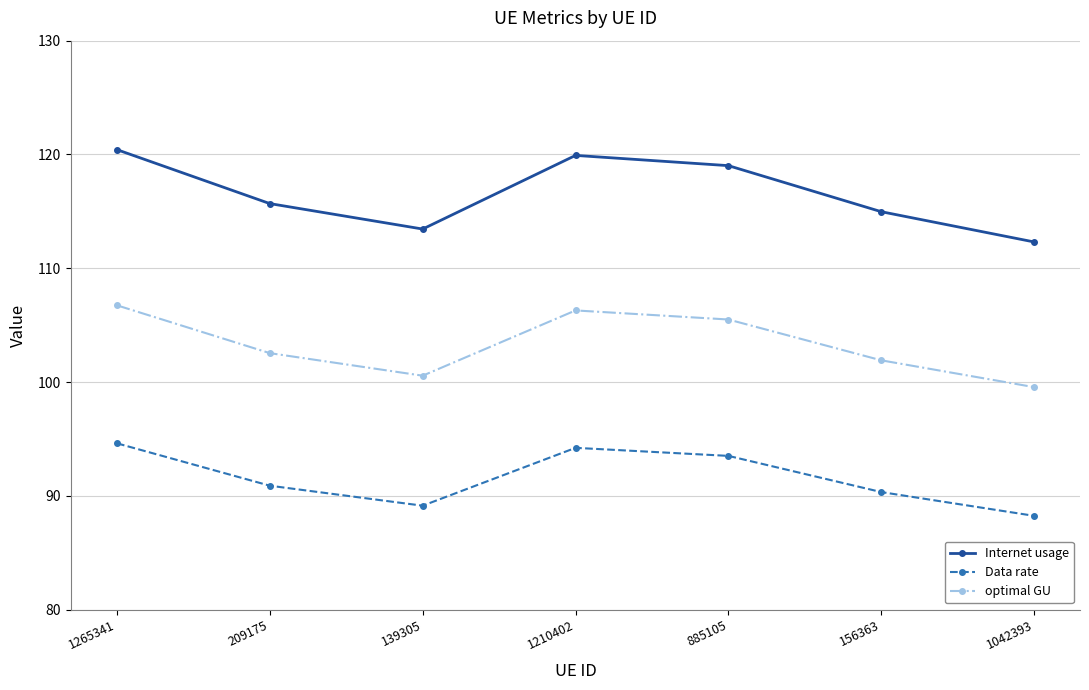

Is the value of optimal GU at 1265341 greater than the value of Data rate at 1042393?

Yes